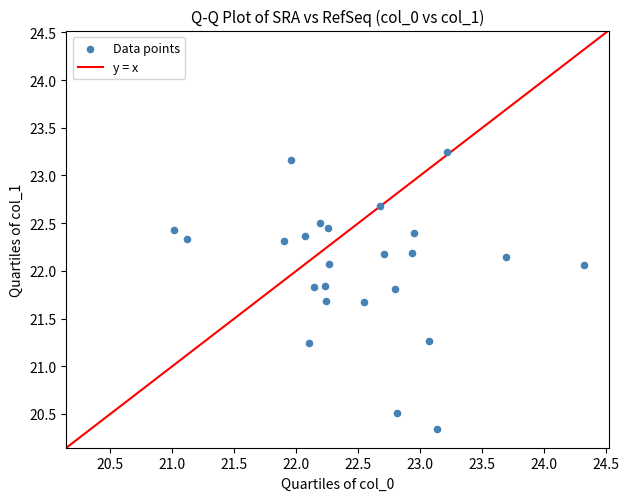

What is the range of X values (max minus min)?

3.3